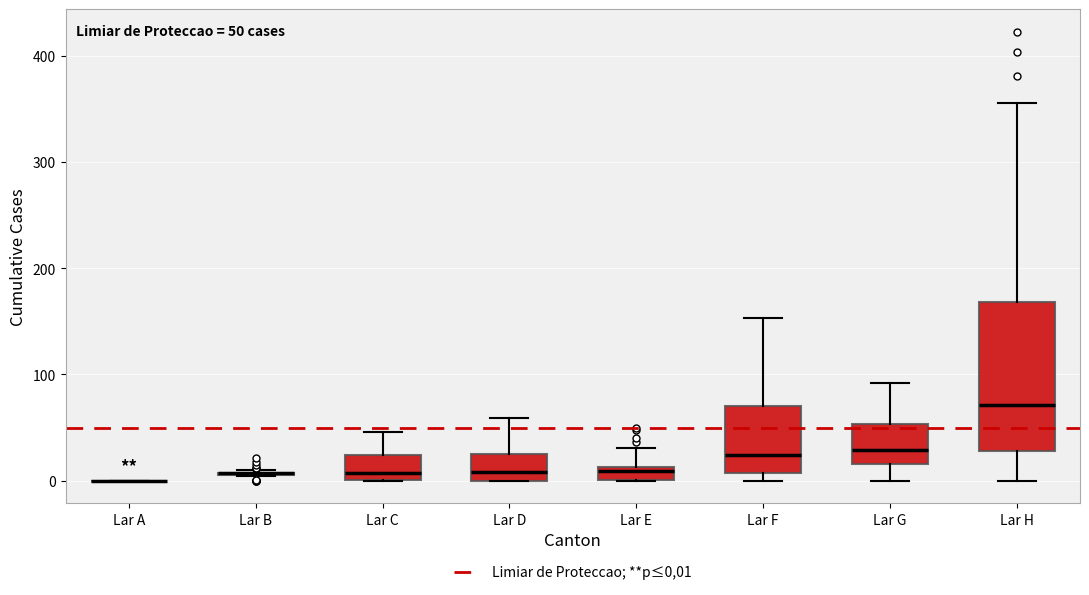

Comparing the boxes themselves (not the whiskers), which one is the tallest?

Lar H